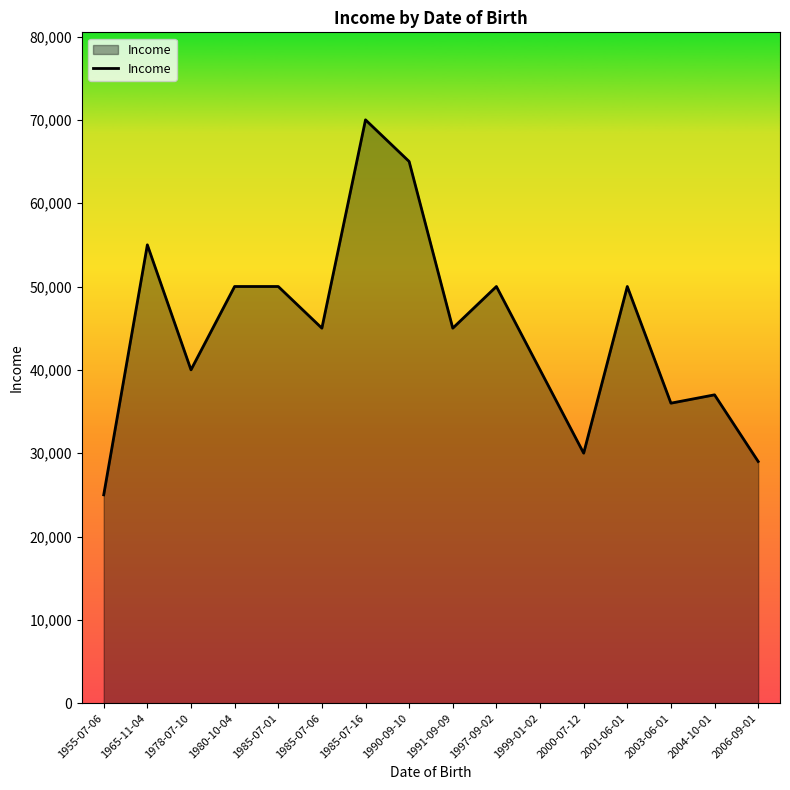

What is the change in value from 1965-11-04 to 2004-10-01?

-18000